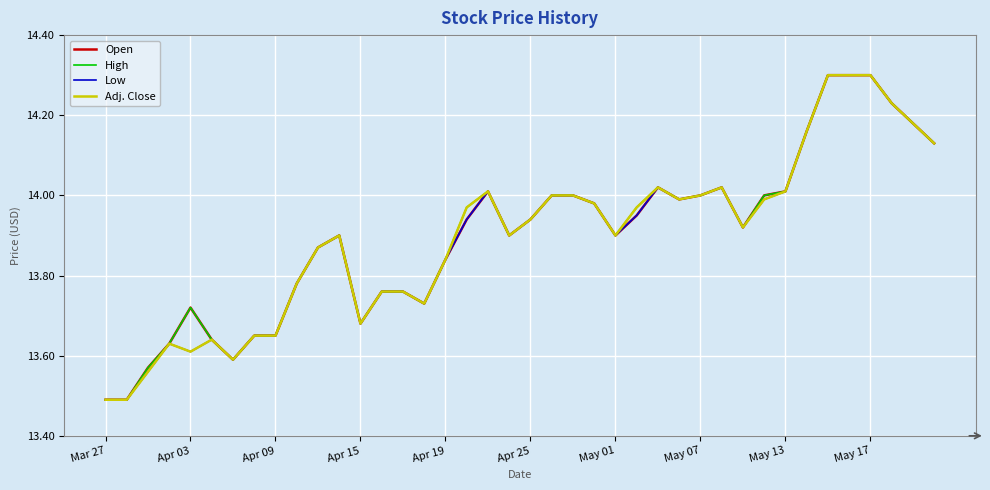

What is the smallest value displayed?

13.5